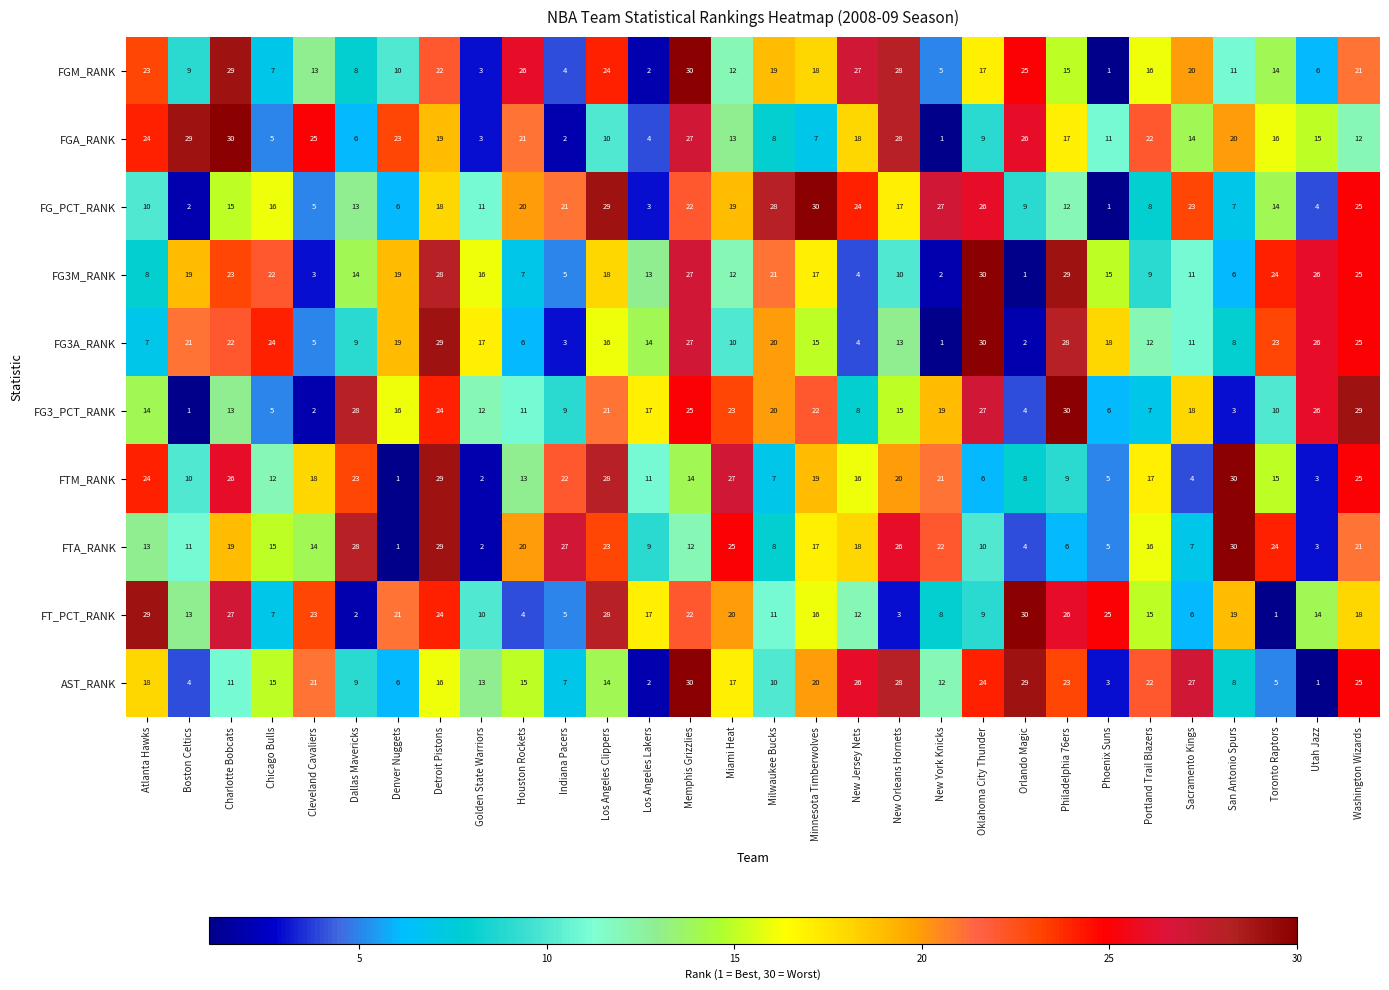

Which category has the highest value in the FTM_RANK series?

San Antonio Spurs